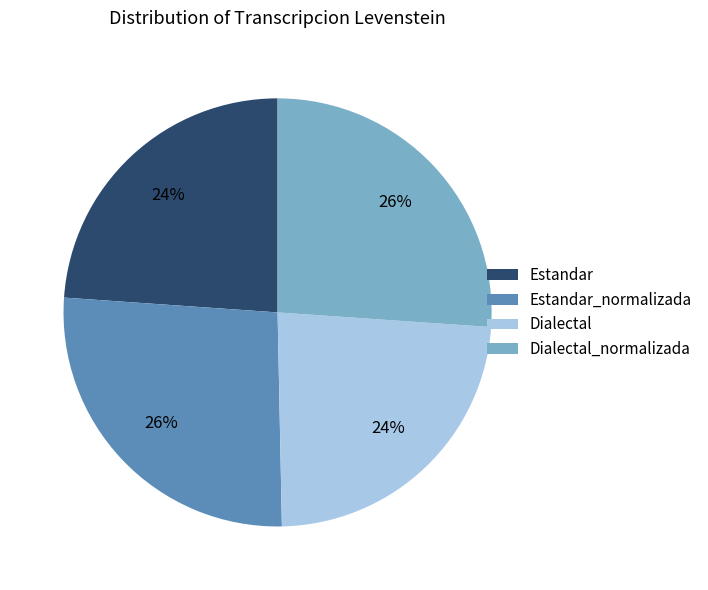

What percentage is the Dialectal slice, to the nearest percent?

24%